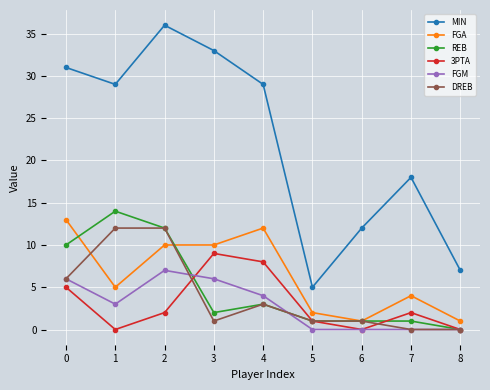

True or false: MIN has more than 1 points higher than both neighbors.

True